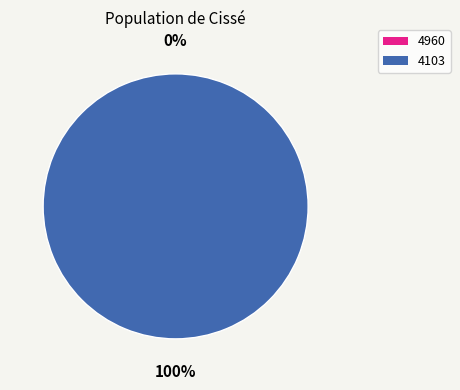

What percentage is the 4103 slice, to the nearest percent?

100%